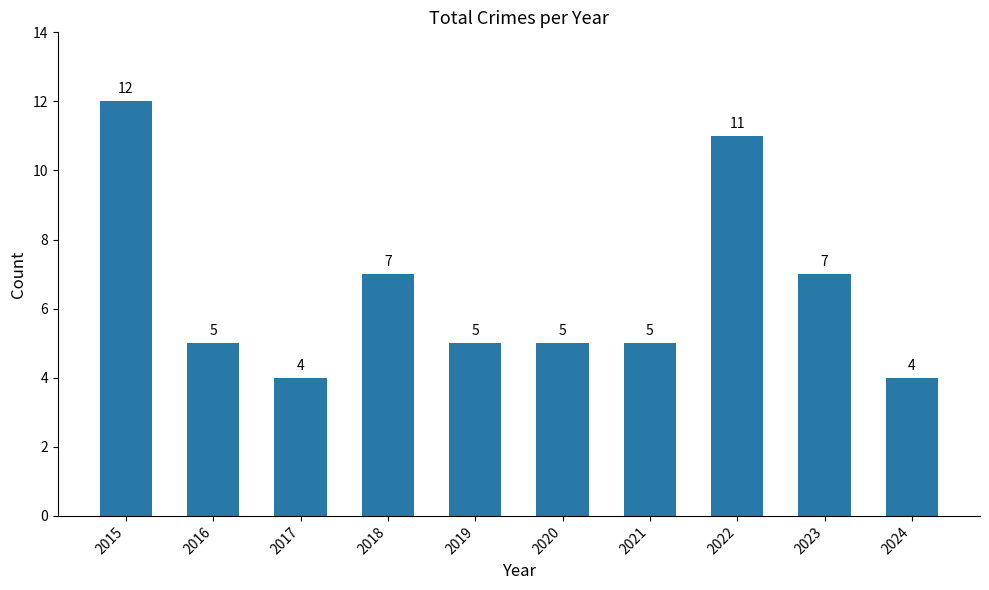

What is the value of the 3rd bar from the left?

4